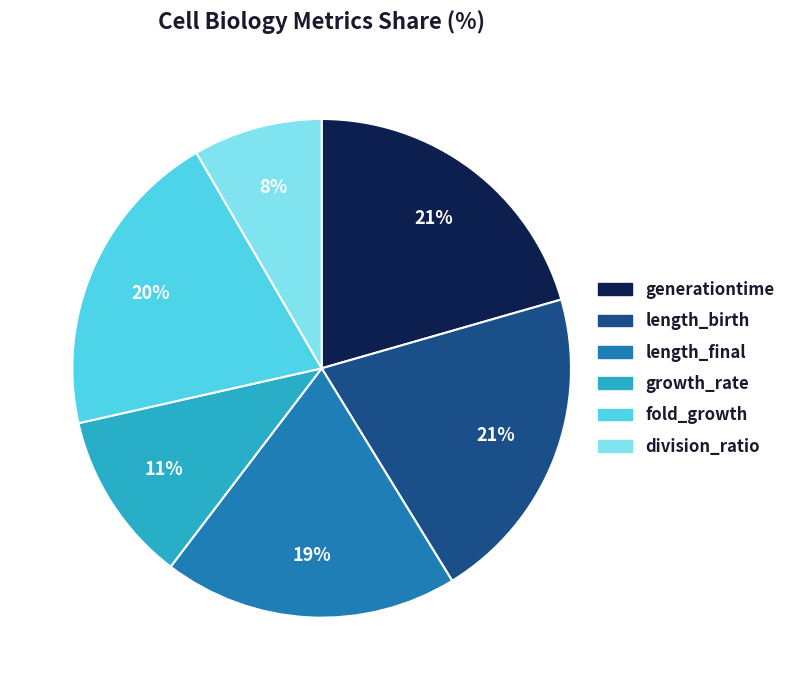

Combined, do fold_growth and division_ratio account for over 50%?

No